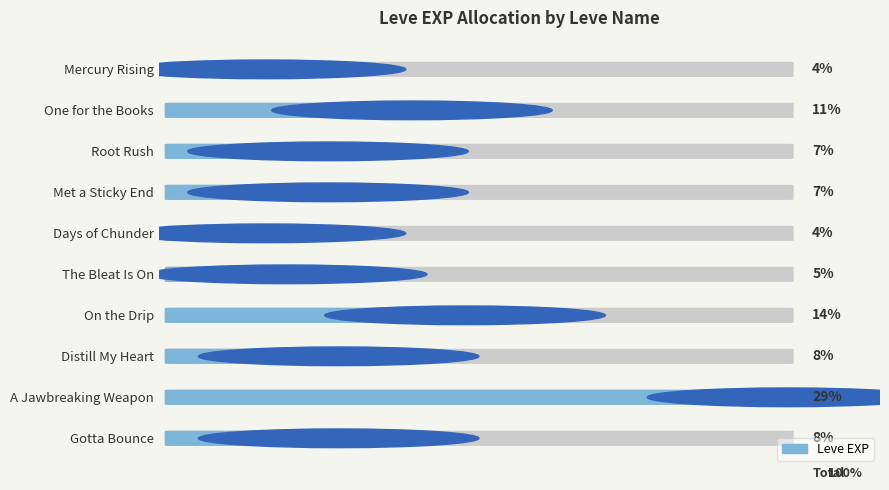

Rank the categories by Leve EXP value from lowest to highest.

Mercury Rising, Days of Chunder, The Bleat Is On, Root Rush, Met a Sticky End, Distill My Heart, Gotta Bounce, One for the Books, On the Drip, A Jawbreaking Weapon